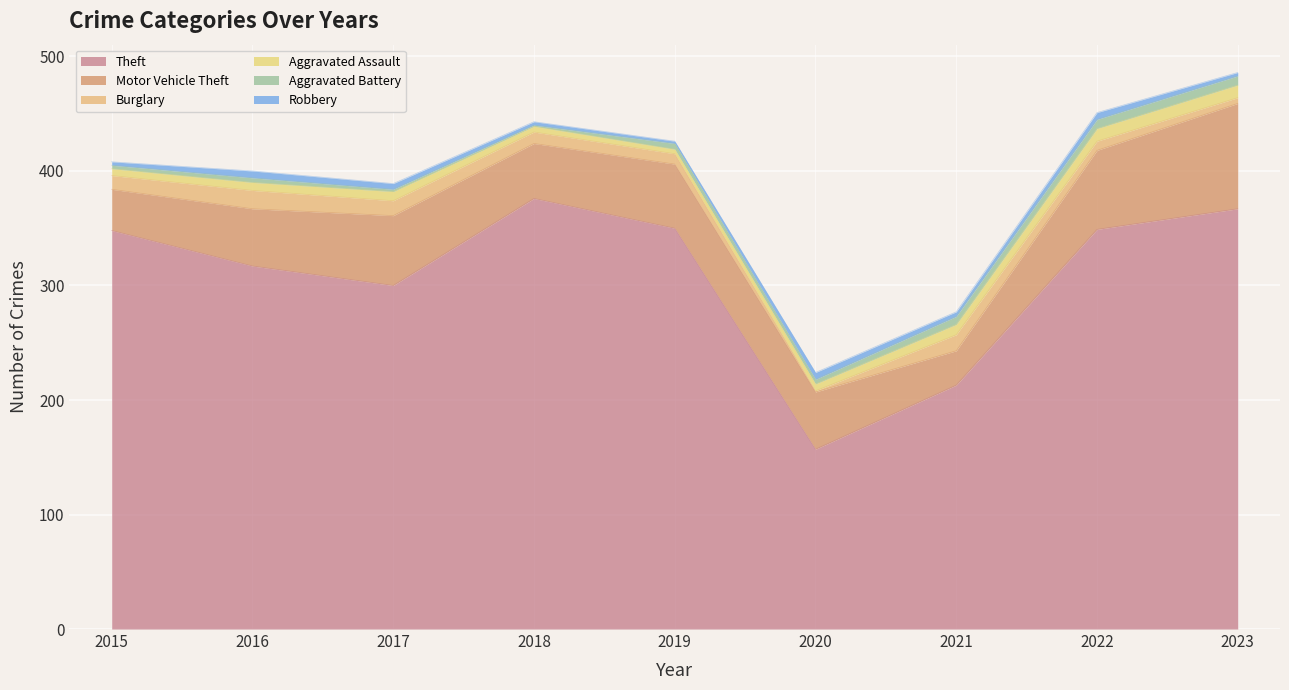

What are all the series names shown in the legend?

Theft, Motor Vehicle Theft, Burglary, Aggravated Assault, Aggravated Battery, Robbery